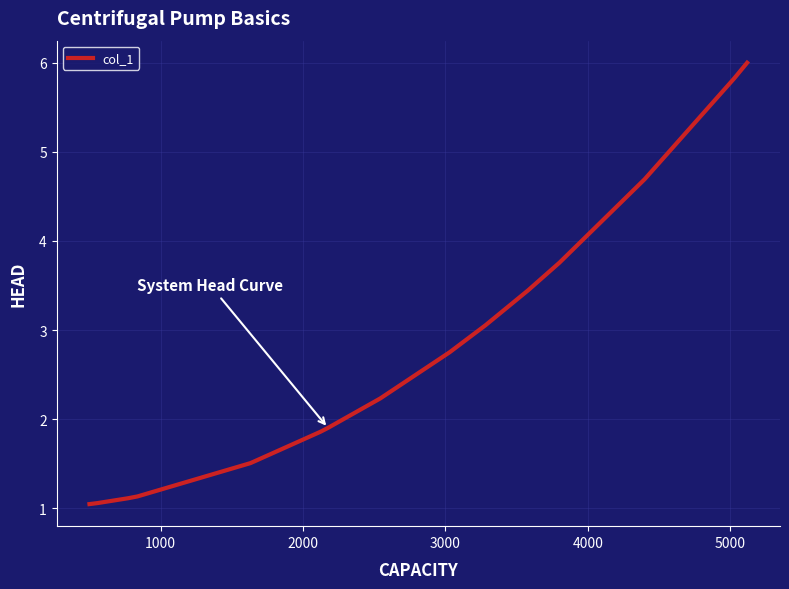

What is the minimum value shown in the chart?

1.0